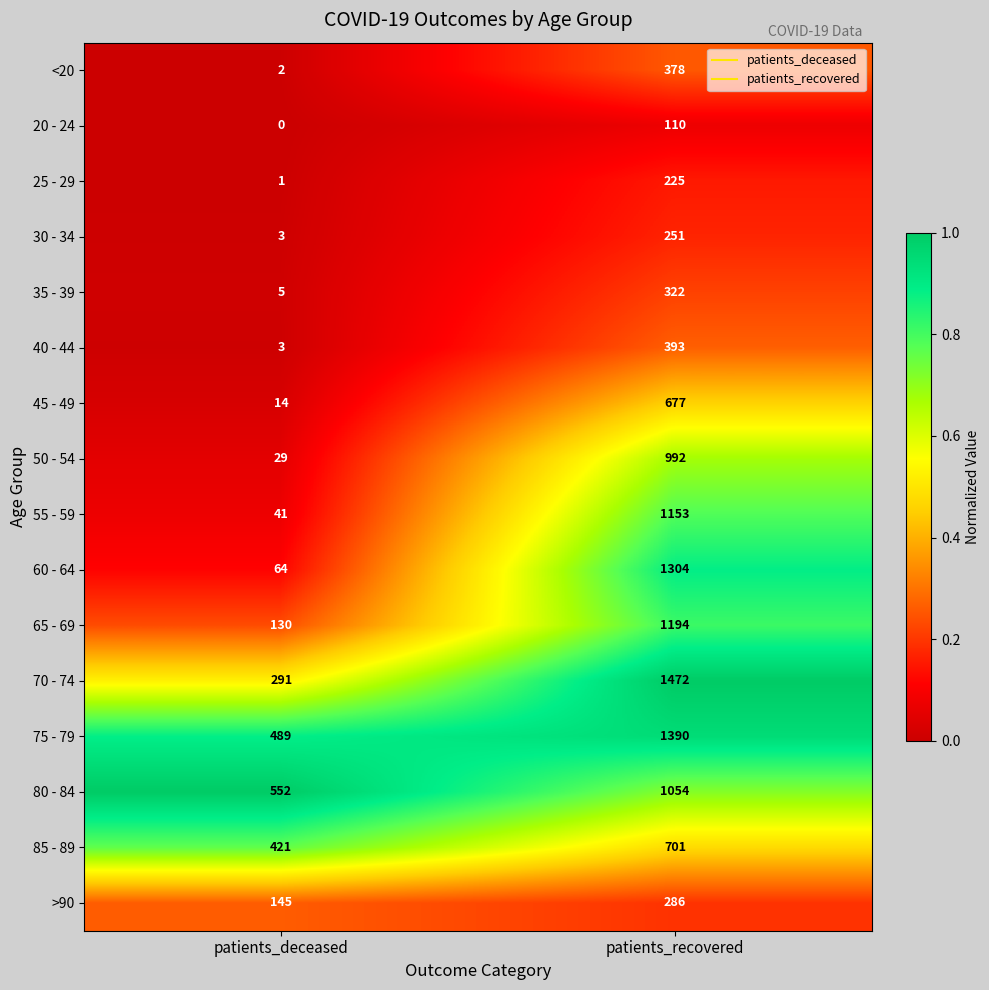

What is the sum of the 45 - 49 values at patients_deceased and patients_recovered?

691